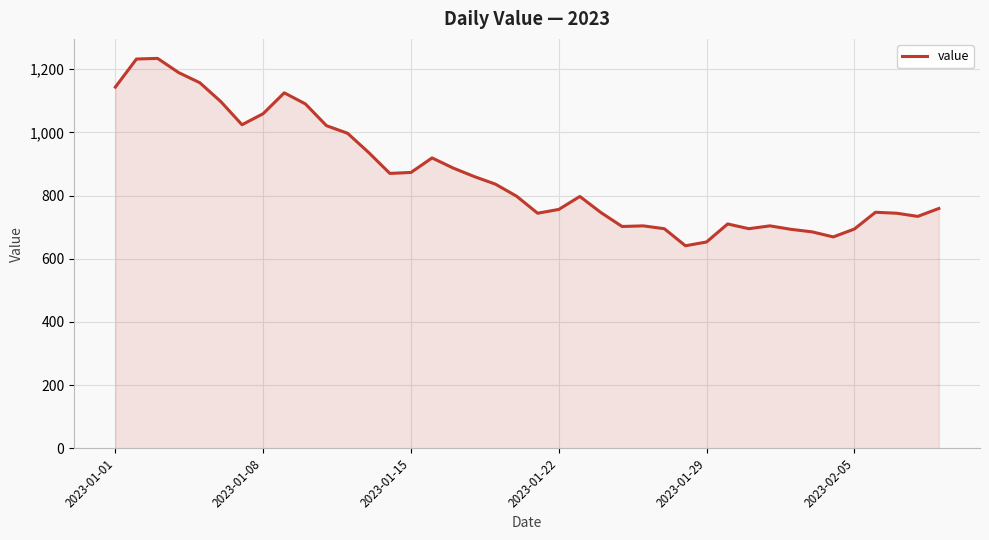

Count the number of data series in this chart.

1